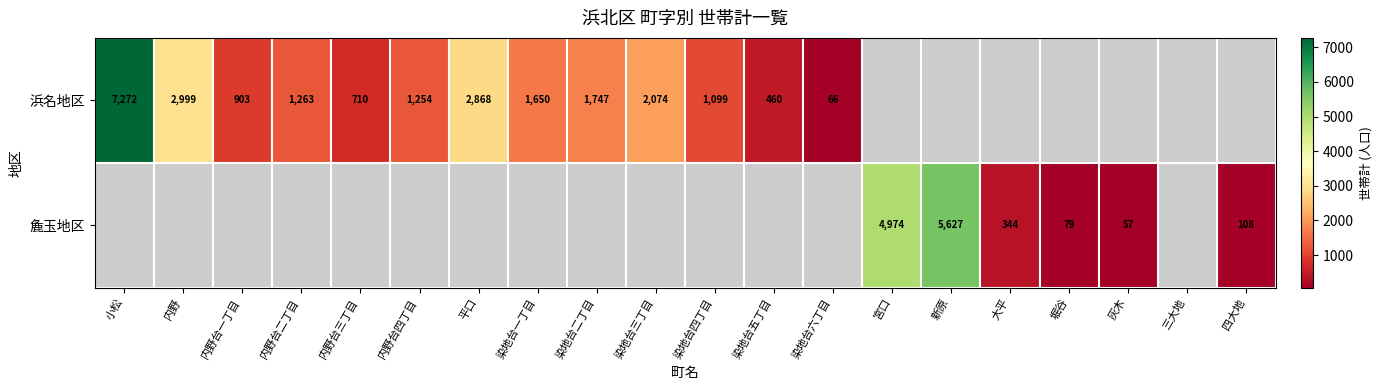

The 浜名地区 series shows 1099 at 染地台四丁目. True or false?

True